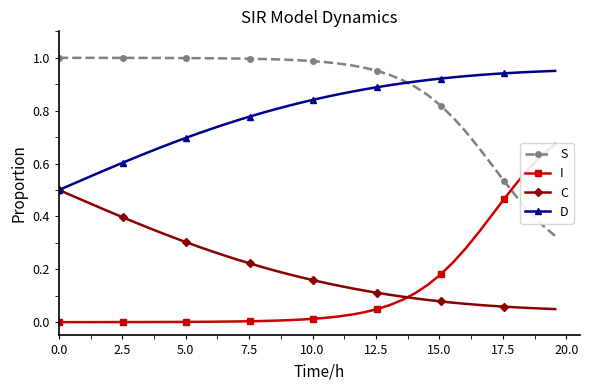

True or false: C and S cross at least once.

False